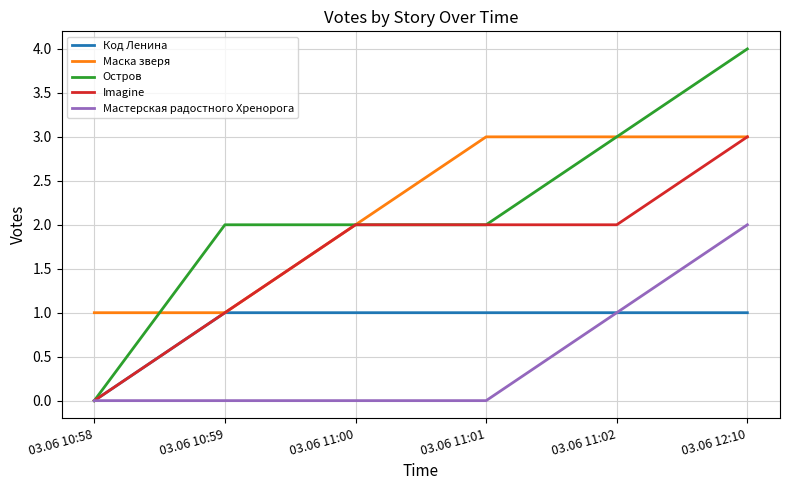

Which series has the widest spread of values?

Остров